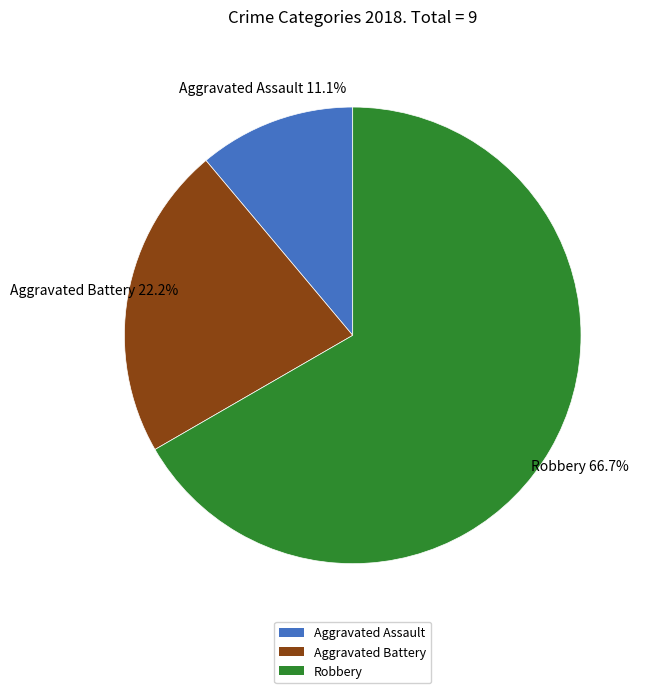

Rank the categories by value from highest to lowest.

Robbery, Aggravated Battery, Aggravated Assault